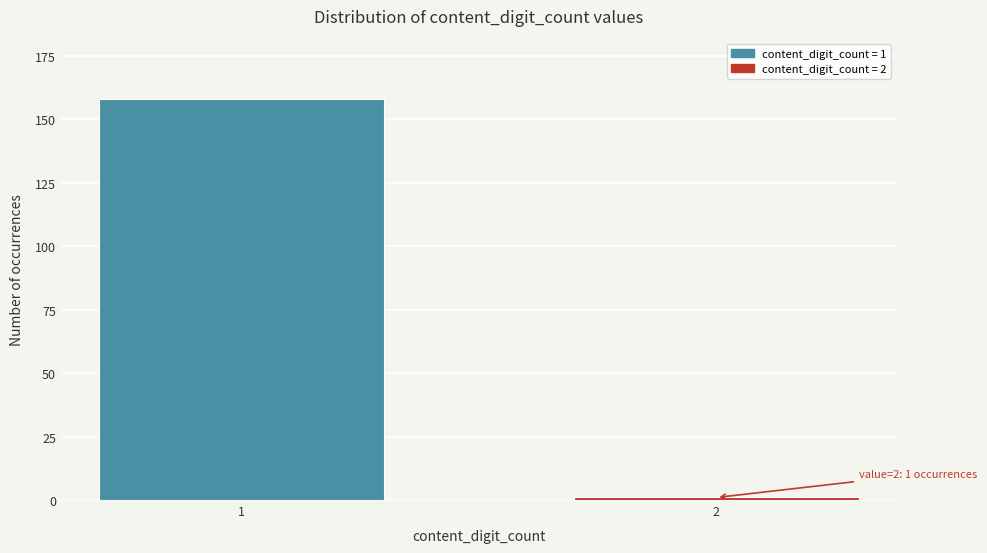

Reading left to right, list all the values displayed in this chart.

158	1